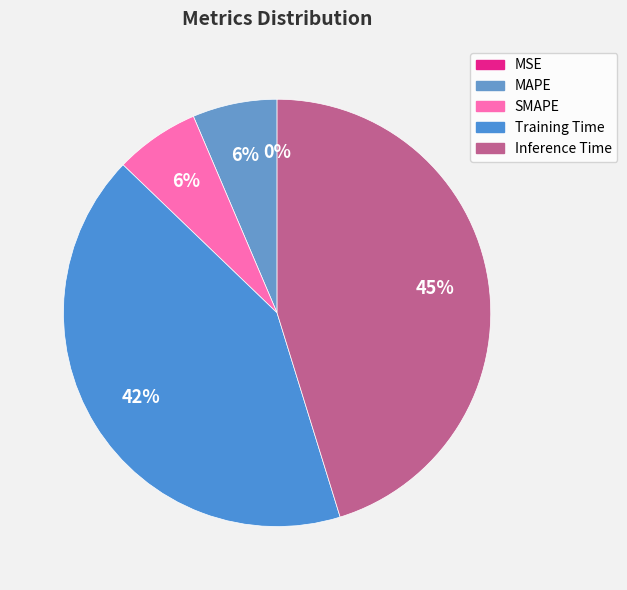

Is there any slice that represents more than half of the pie?

No